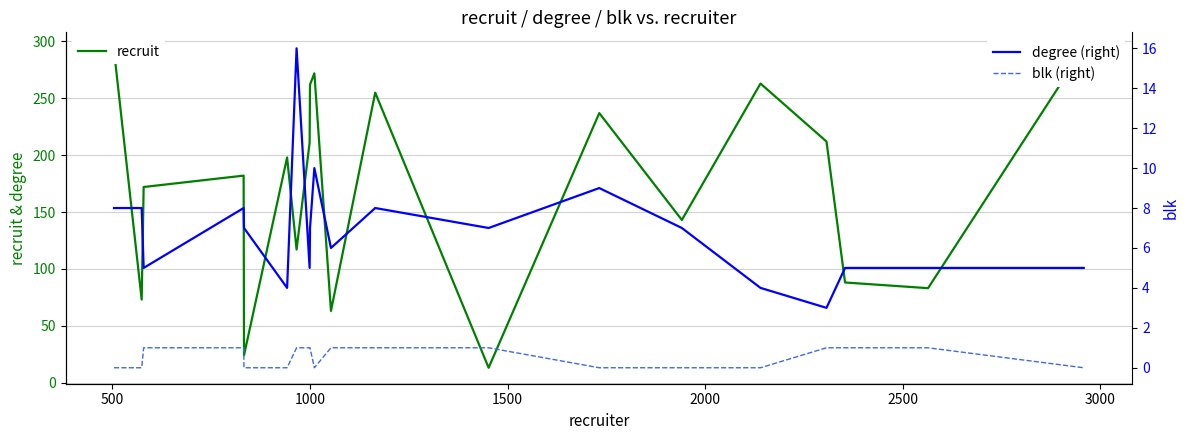

In recruit, how many points are higher than both neighbors (excluding endpoints)?

6